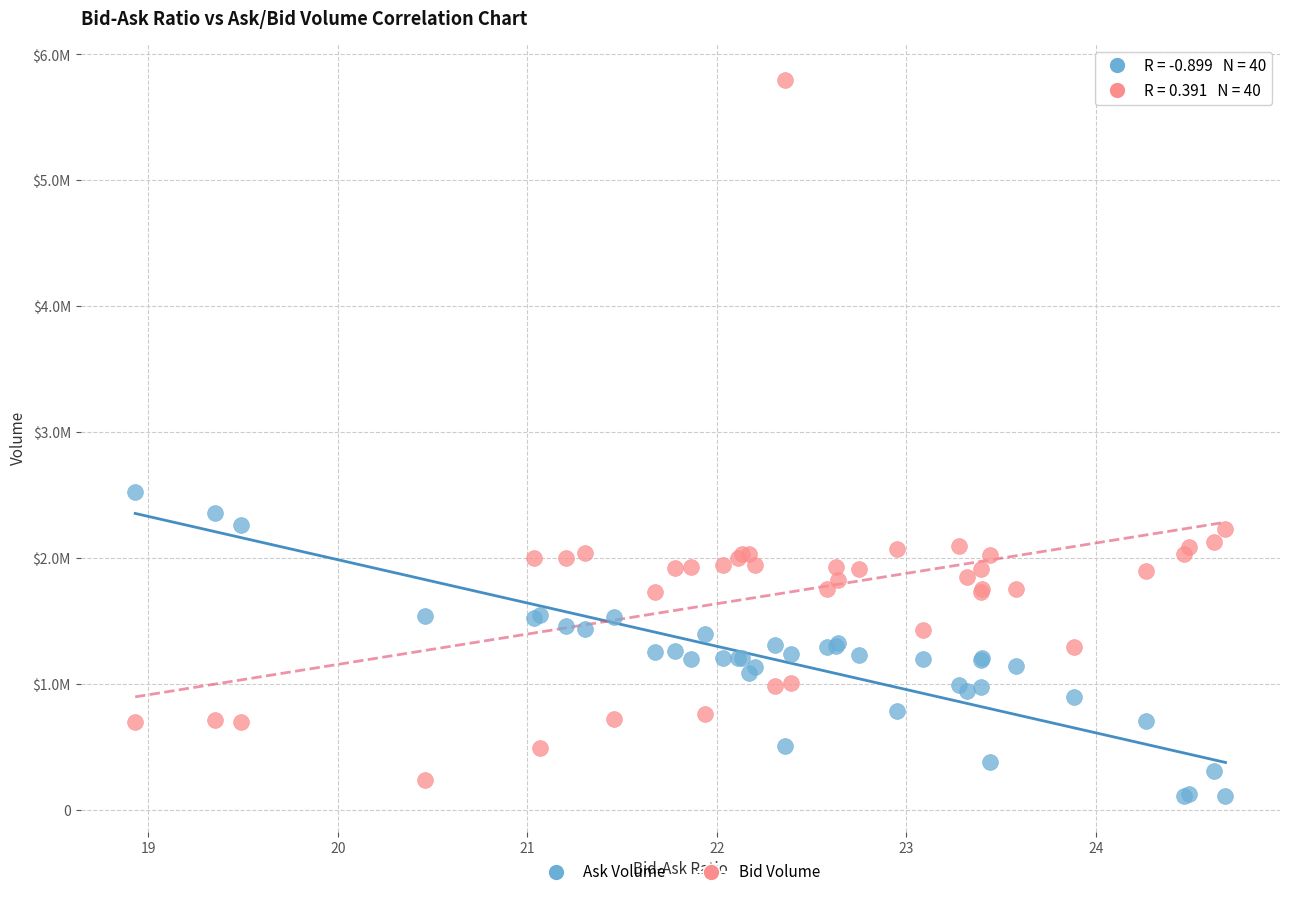

What are all the series names shown in the legend?

Ask Volume, Bid Volume